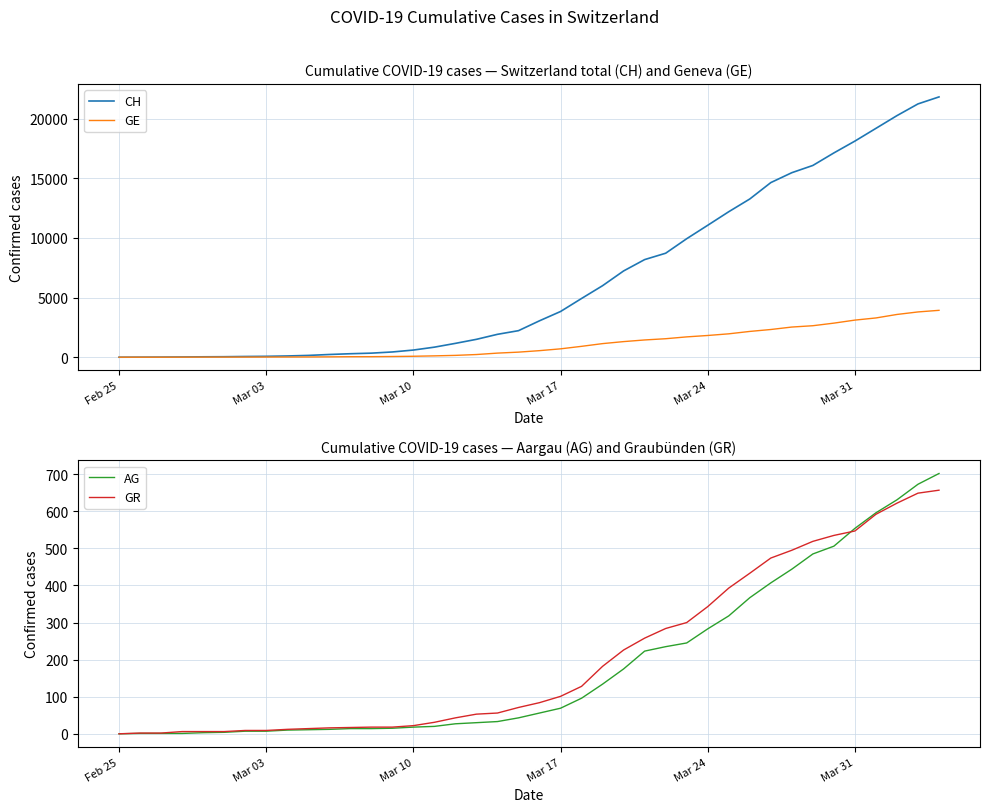

What is the highest value of the CH series?

21812